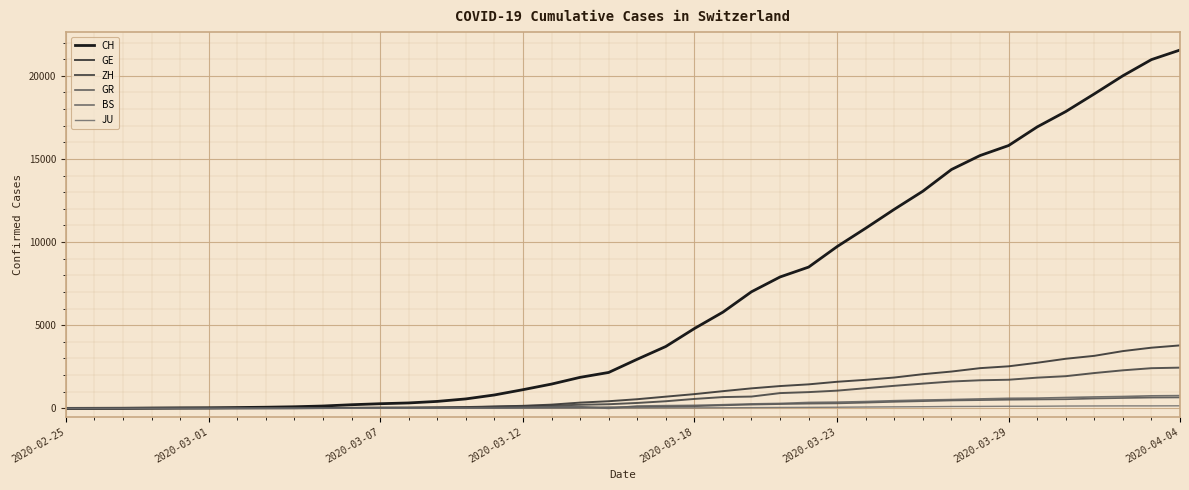

How many lines are shown in the chart?

6